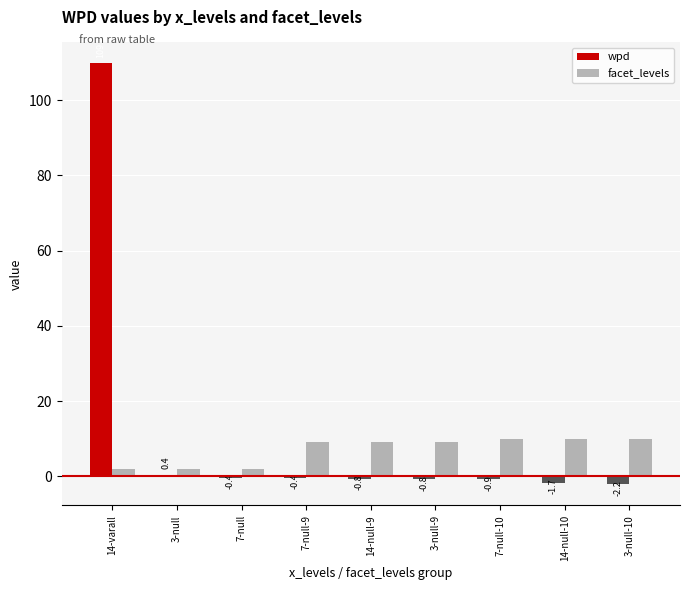

What is the total value across all series at 7-null-10?

9.1